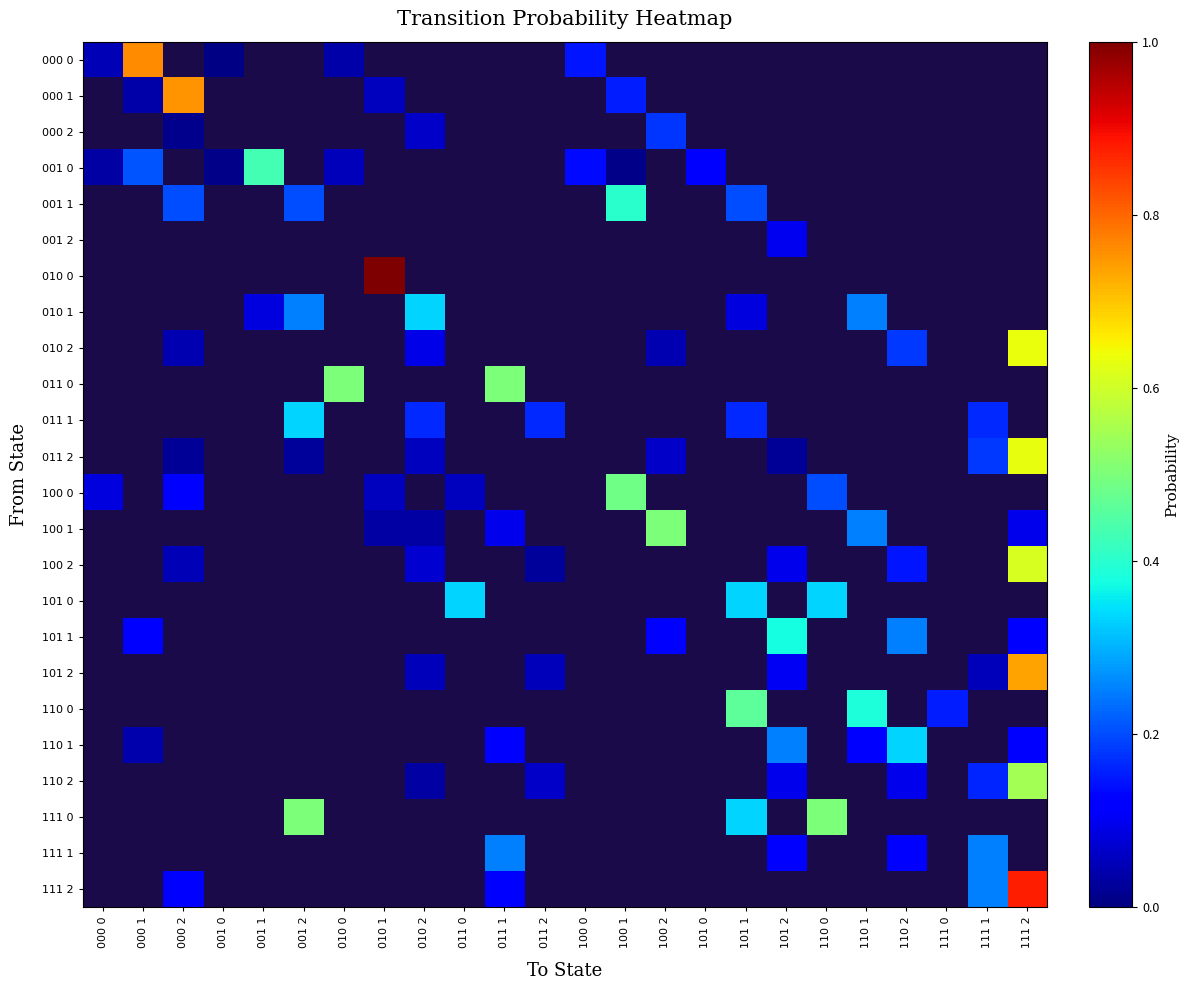

Reading left to right, extract all data points from this chart.

000 0: 000 0=0.0	000 1=0.8	000 2=0.0	001 0=0.0	001 1=0.0	001 2=0.0	010 0=0.0	010 1=0.0	010 2=0.0	011 0=0.0	011 1=0.0	011 2=0.0	100 0=0.1	100 1=0.0	100 2=0.0	101 0=0.0	101 1=0.0	101 2=0.0	110 0=0.0	110 1=0.0	110 2=0.0	111 0=0.0	111 1=0.0	111 2=0.0
000 1: 000 0=0.0	000 1=0.0	000 2=0.8	001 0=0.0	001 1=0.0	001 2=0.0	010 0=0.0	010 1=0.1	010 2=0.0	011 0=0.0	011 1=0.0	011 2=0.0	100 0=0.0	100 1=0.2	100 2=0.0	101 0=0.0	101 1=0.0	101 2=0.0	110 0=0.0	110 1=0.0	110 2=0.0	111 0=0.0	111 1=0.0	111 2=0.0
000 2: 000 0=0.0	000 1=0.0	000 2=0.0	001 0=0.0	001 1=0.0	001 2=0.0	010 0=0.0	010 1=0.0	010 2=0.1	011 0=0.0	011 1=0.0	011 2=0.0	100 0=0.0	100 1=0.0	100 2=0.2	101 0=0.0	101 1=0.0	101 2=0.0	110 0=0.0	110 1=0.0	110 2=0.0	111 0=0.0	111 1=0.0	111 2=0.0
001 0: 000 0=0.0	000 1=0.2	000 2=0.0	001 0=0.0	001 1=0.4	001 2=0.0	010 0=0.1	010 1=0.0	010 2=0.0	011 0=0.0	011 1=0.0	011 2=0.0	100 0=0.1	100 1=0.0	100 2=0.0	101 0=0.1	101 1=0.0	101 2=0.0	110 0=0.0	110 1=0.0	110 2=0.0	111 0=0.0	111 1=0.0	111 2=0.0
001 1: 000 0=0.0	000 1=0.0	000 2=0.2	001 0=0.0	001 1=0.0	001 2=0.2	010 0=0.0	010 1=0.0	010 2=0.0	011 0=0.0	011 1=0.0	011 2=0.0	100 0=0.0	100 1=0.4	100 2=0.0	101 0=0.0	101 1=0.2	101 2=0.0	110 0=0.0	110 1=0.0	110 2=0.0	111 0=0.0	111 1=0.0	111 2=0.0
001 2: 000 0=0.0	000 1=0.0	000 2=0.0	001 0=0.0	001 1=0.0	001 2=0.0	010 0=0.0	010 1=0.0	010 2=0.0	011 0=0.0	011 1=0.0	011 2=0.0	100 0=0.0	100 1=0.0	100 2=0.0	101 0=0.0	101 1=0.0	101 2=0.1	110 0=0.0	110 1=0.0	110 2=0.0	111 0=0.0	111 1=0.0	111 2=0.0
010 0: 000 0=0.0	000 1=0.0	000 2=0.0	001 0=0.0	001 1=0.0	001 2=0.0	010 0=0.0	010 1=1.0	010 2=0.0	011 0=0.0	011 1=0.0	011 2=0.0	100 0=0.0	100 1=0.0	100 2=0.0	101 0=0.0	101 1=0.0	101 2=0.0	110 0=0.0	110 1=0.0	110 2=0.0	111 0=0.0	111 1=0.0	111 2=0.0
010 1: 000 0=0.0	000 1=0.0	000 2=0.0	001 0=0.0	001 1=0.1	001 2=0.2	010 0=0.0	010 1=0.0	010 2=0.3	011 0=0.0	011 1=0.0	011 2=0.0	100 0=0.0	100 1=0.0	100 2=0.0	101 0=0.0	101 1=0.1	101 2=0.0	110 0=0.0	110 1=0.2	110 2=0.0	111 0=0.0	111 1=0.0	111 2=0.0
010 2: 000 0=0.0	000 1=0.0	000 2=0.0	001 0=0.0	001 1=0.0	001 2=0.0	010 0=0.0	010 1=0.0	010 2=0.1	011 0=0.0	011 1=0.0	011 2=0.0	100 0=0.0	100 1=0.0	100 2=0.0	101 0=0.0	101 1=0.0	101 2=0.0	110 0=0.0	110 1=0.0	110 2=0.2	111 0=0.0	111 1=0.0	111 2=0.6
011 0: 000 0=0.0	000 1=0.0	000 2=0.0	001 0=0.0	001 1=0.0	001 2=0.0	010 0=0.5	010 1=0.0	010 2=0.0	011 0=0.0	011 1=0.5	011 2=0.0	100 0=0.0	100 1=0.0	100 2=0.0	101 0=0.0	101 1=0.0	101 2=0.0	110 0=0.0	110 1=0.0	110 2=0.0	111 0=0.0	111 1=0.0	111 2=0.0
011 1: 000 0=0.0	000 1=0.0	000 2=0.0	001 0=0.0	001 1=0.0	001 2=0.3	010 0=0.0	010 1=0.0	010 2=0.2	011 0=0.0	011 1=0.0	011 2=0.2	100 0=0.0	100 1=0.0	100 2=0.0	101 0=0.0	101 1=0.2	101 2=0.0	110 0=0.0	110 1=0.0	110 2=0.0	111 0=0.0	111 1=0.2	111 2=0.0
011 2: 000 0=0.0	000 1=0.0	000 2=0.0	001 0=0.0	001 1=0.0	001 2=0.0	010 0=0.0	010 1=0.0	010 2=0.1	011 0=0.0	011 1=0.0	011 2=0.0	100 0=0.0	100 1=0.0	100 2=0.1	101 0=0.0	101 1=0.0	101 2=0.0	110 0=0.0	110 1=0.0	110 2=0.0	111 0=0.0	111 1=0.2	111 2=0.6
100 0: 000 0=0.1	000 1=0.0	000 2=0.1	001 0=0.0	001 1=0.0	001 2=0.0	010 0=0.0	010 1=0.1	010 2=0.0	011 0=0.1	011 1=0.0	011 2=0.0	100 0=0.0	100 1=0.5	100 2=0.0	101 0=0.0	101 1=0.0	101 2=0.0	110 0=0.2	110 1=0.0	110 2=0.0	111 0=0.0	111 1=0.0	111 2=0.0
100 1: 000 0=0.0	000 1=0.0	000 2=0.0	001 0=0.0	001 1=0.0	001 2=0.0	010 0=0.0	010 1=0.0	010 2=0.0	011 0=0.0	011 1=0.1	011 2=0.0	100 0=0.0	100 1=0.0	100 2=0.5	101 0=0.0	101 1=0.0	101 2=0.0	110 0=0.0	110 1=0.2	110 2=0.0	111 0=0.0	111 1=0.0	111 2=0.1
100 2: 000 0=0.0	000 1=0.0	000 2=0.0	001 0=0.0	001 1=0.0	001 2=0.0	010 0=0.0	010 1=0.0	010 2=0.1	011 0=0.0	011 1=0.0	011 2=0.0	100 0=0.0	100 1=0.0	100 2=0.0	101 0=0.0	101 1=0.0	101 2=0.1	110 0=0.0	110 1=0.0	110 2=0.1	111 0=0.0	111 1=0.0	111 2=0.6
101 0: 000 0=0.0	000 1=0.0	000 2=0.0	001 0=0.0	001 1=0.0	001 2=0.0	010 0=0.0	010 1=0.0	010 2=0.0	011 0=0.3	011 1=0.0	011 2=0.0	100 0=0.0	100 1=0.0	100 2=0.0	101 0=0.0	101 1=0.3	101 2=0.0	110 0=0.3	110 1=0.0	110 2=0.0	111 0=0.0	111 1=0.0	111 2=0.0
101 1: 000 0=0.0	000 1=0.1	000 2=0.0	001 0=0.0	001 1=0.0	001 2=0.0	010 0=0.0	010 1=0.0	010 2=0.0	011 0=0.0	011 1=0.0	011 2=0.0	100 0=0.0	100 1=0.0	100 2=0.1	101 0=0.0	101 1=0.0	101 2=0.4	110 0=0.0	110 1=0.0	110 2=0.2	111 0=0.0	111 1=0.0	111 2=0.1
101 2: 000 0=0.0	000 1=0.0	000 2=0.0	001 0=0.0	001 1=0.0	001 2=0.0	010 0=0.0	010 1=0.0	010 2=0.1	011 0=0.0	011 1=0.0	011 2=0.1	100 0=0.0	100 1=0.0	100 2=0.0	101 0=0.0	101 1=0.0	101 2=0.1	110 0=0.0	110 1=0.0	110 2=0.0	111 0=0.0	111 1=0.1	111 2=0.7
110 0: 000 0=0.0	000 1=0.0	000 2=0.0	001 0=0.0	001 1=0.0	001 2=0.0	010 0=0.0	010 1=0.0	010 2=0.0	011 0=0.0	011 1=0.0	011 2=0.0	100 0=0.0	100 1=0.0	100 2=0.0	101 0=0.0	101 1=0.5	101 2=0.0	110 0=0.0	110 1=0.4	110 2=0.0	111 0=0.2	111 1=0.0	111 2=0.0
110 1: 000 0=0.0	000 1=0.0	000 2=0.0	001 0=0.0	001 1=0.0	001 2=0.0	010 0=0.0	010 1=0.0	010 2=0.0	011 0=0.0	011 1=0.1	011 2=0.0	100 0=0.0	100 1=0.0	100 2=0.0	101 0=0.0	101 1=0.0	101 2=0.2	110 0=0.0	110 1=0.1	110 2=0.3	111 0=0.0	111 1=0.0	111 2=0.1
110 2: 000 0=0.0	000 1=0.0	000 2=0.0	001 0=0.0	001 1=0.0	001 2=0.0	010 0=0.0	010 1=0.0	010 2=0.0	011 0=0.0	011 1=0.0	011 2=0.1	100 0=0.0	100 1=0.0	100 2=0.0	101 0=0.0	101 1=0.0	101 2=0.1	110 0=0.0	110 1=0.0	110 2=0.1	111 0=0.0	111 1=0.2	111 2=0.5
111 0: 000 0=0.0	000 1=0.0	000 2=0.0	001 0=0.0	001 1=0.0	001 2=0.5	010 0=0.0	010 1=0.0	010 2=0.0	011 0=0.0	011 1=0.0	011 2=0.0	100 0=0.0	100 1=0.0	100 2=0.0	101 0=0.0	101 1=0.3	101 2=0.0	110 0=0.5	110 1=0.0	110 2=0.0	111 0=0.0	111 1=0.0	111 2=0.0
111 1: 000 0=0.0	000 1=0.0	000 2=0.0	001 0=0.0	001 1=0.0	001 2=0.0	010 0=0.0	010 1=0.0	010 2=0.0	011 0=0.0	011 1=0.2	011 2=0.0	100 0=0.0	100 1=0.0	100 2=0.0	101 0=0.0	101 1=0.0	101 2=0.1	110 0=0.0	110 1=0.0	110 2=0.1	111 0=0.0	111 1=0.2	111 2=0.0
111 2: 000 0=0.0	000 1=0.0	000 2=0.1	001 0=0.0	001 1=0.0	001 2=0.0	010 0=0.0	010 1=0.0	010 2=0.0	011 0=0.0	011 1=0.1	011 2=0.0	100 0=0.0	100 1=0.0	100 2=0.0	101 0=0.0	101 1=0.0	101 2=0.0	110 0=0.0	110 1=0.0	110 2=0.0	111 0=0.0	111 1=0.2	111 2=0.9